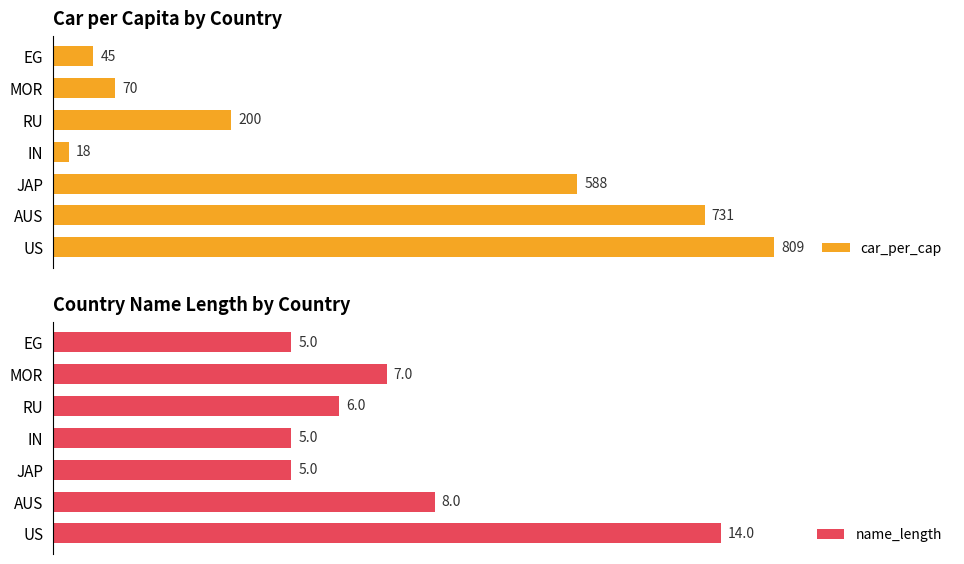

True or false: name_length has a value of 3 at 400.

False